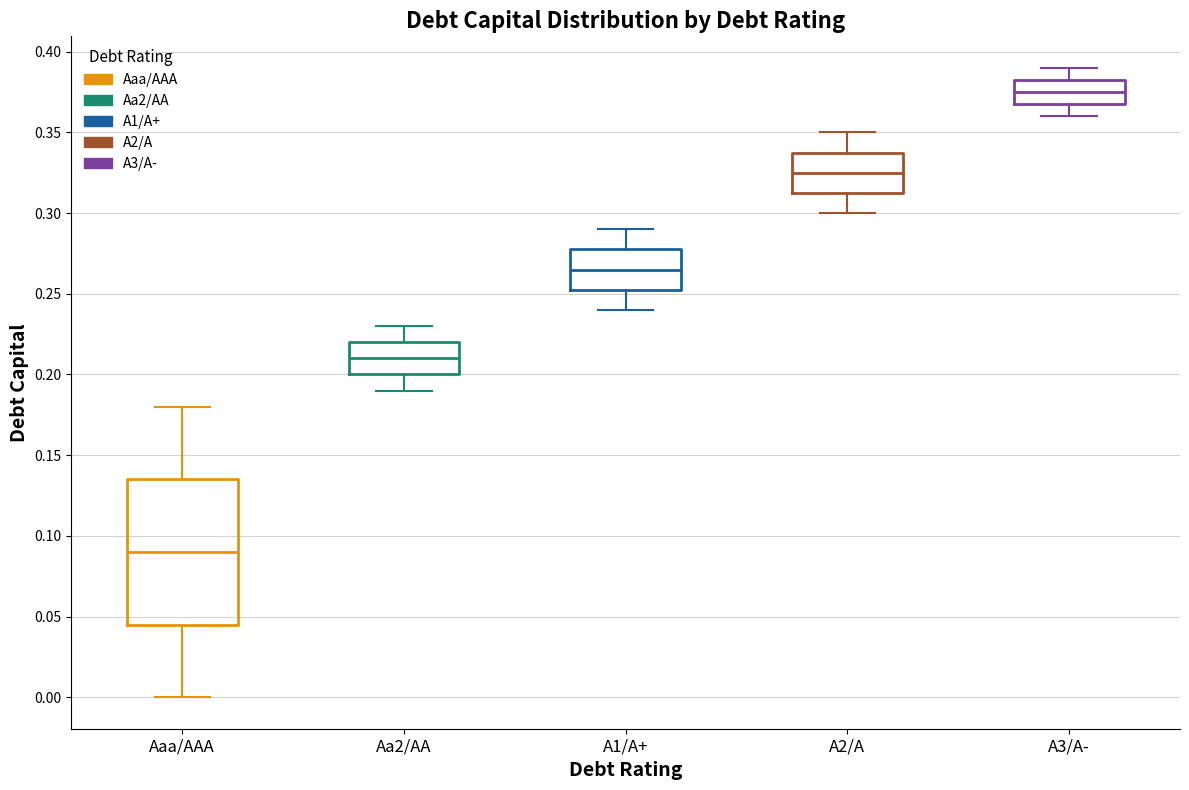

Where is the upper edge of the box for A1/A+ on the y-axis? The values are not printed on the chart, so give them approximately, as read against the axis.

0.280